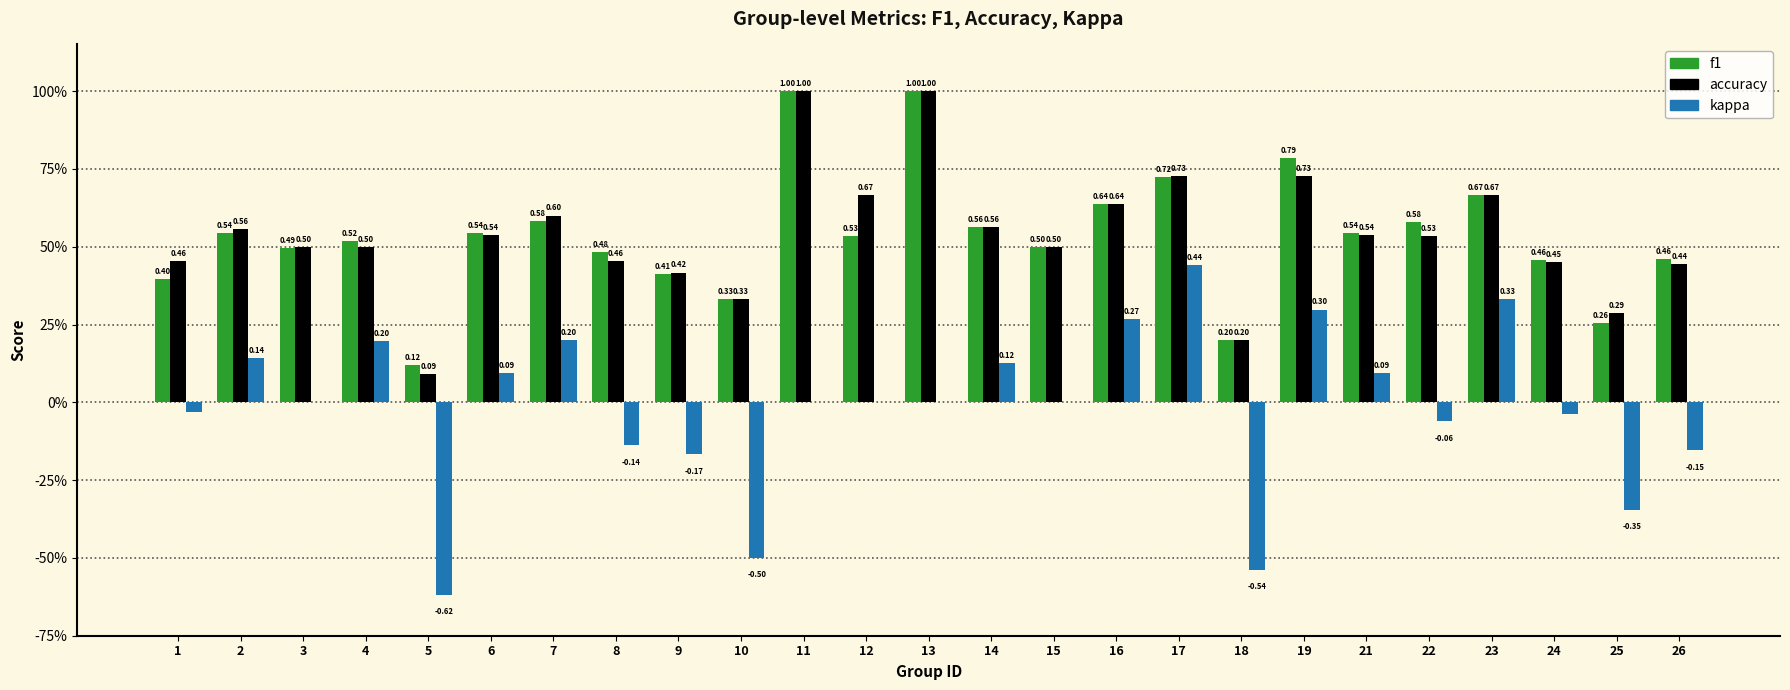

Are the bars horizontal?

No